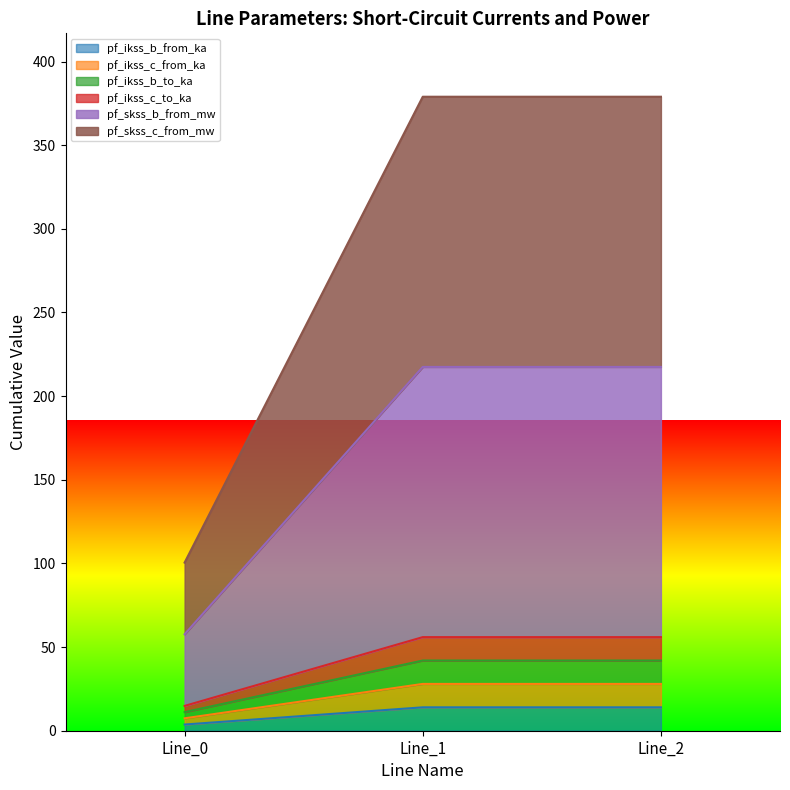

How many data points in pf_ikss_b_from_ka are above 13?

2